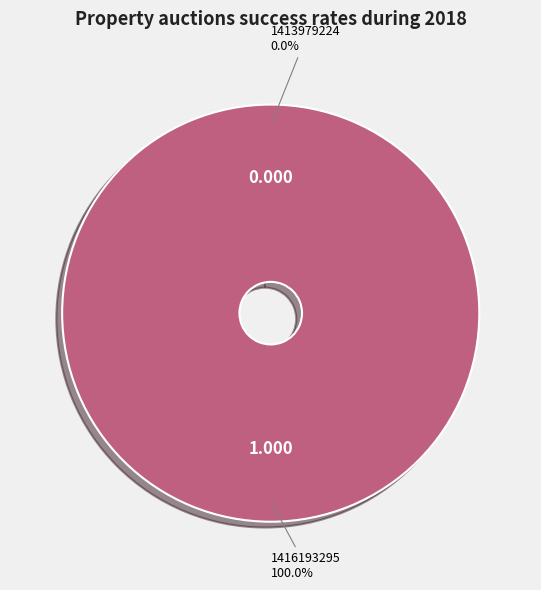

Is there any slice that represents more than half of the pie?

Yes